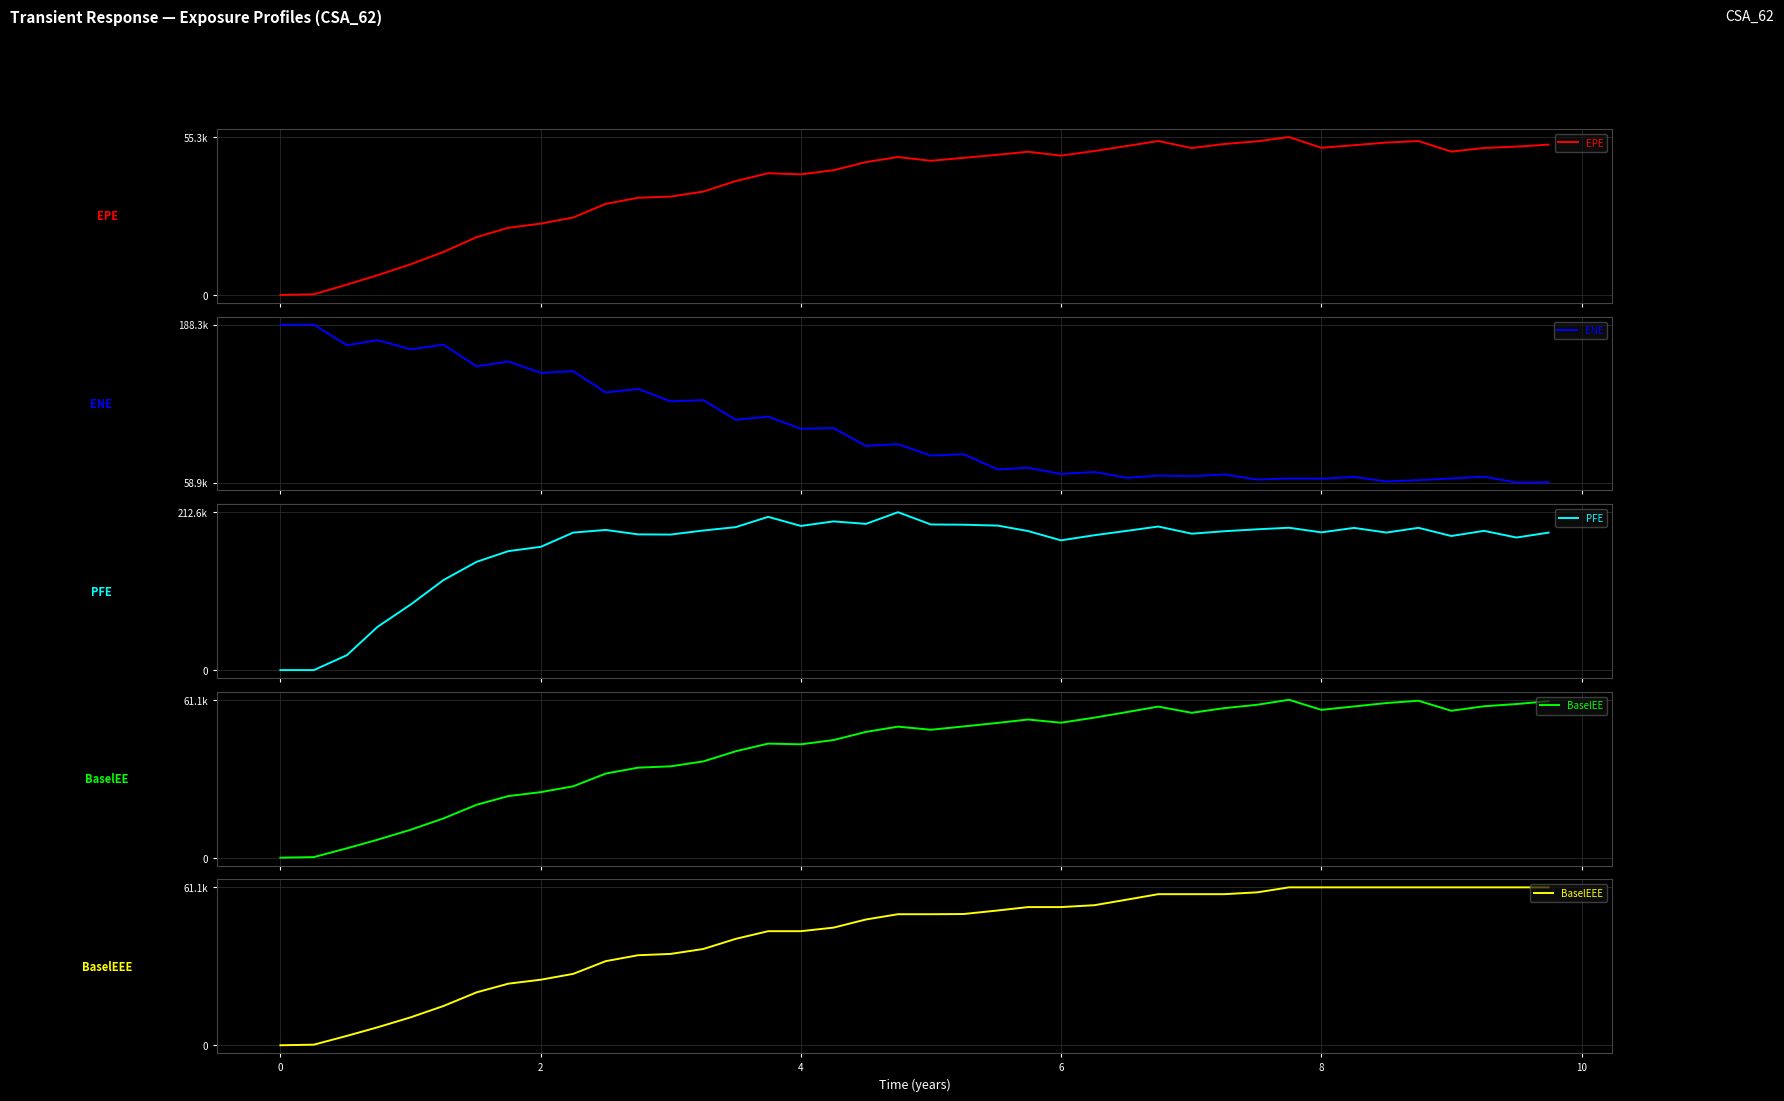

Reading left to right, what are all the values shown in this chart?

EPE: 0.0	227.5	3610.8	6902.2	10771.8	15053.6	20238.0	23507.3	24962.5	27117.8	31863.2	34019.0	34419.8	36181.5	39866.0	42602.3	42209.7	43643.5	46493.9	48275.2	46954.1	47977.9	49074.1	50123.1	48754.2	50370.8	52176.5	53869.4	51420.3	52827.4	53770.5	55264.0	51501.1	52416.3	53332.8	53857.4	50166.2	51436.8	51922.5	52610.2
ENE: 188106.0	188294.0	171380.0	175588.0	168010.0	171868.0	154069.0	158081.0	148770.0	150084.0	132675.0	135606.0	125423.0	126398.0	110306.0	112878.0	102923.0	103528.0	88835.1	90328.9	80934.3	82065.1	69583.4	70981.6	65858.1	67453.2	62692.8	64559.1	64057.2	65524.3	61264.4	62159.9	61979.3	63474.4	59706.6	60816.5	62173.2	63629.4	58856.8	59086.5
PFE: 0.0	0.0	20095.3	58233.1	88644.3	121231.0	145809.0	160205.0	165981.0	185176.0	188730.0	182769.0	182504.0	187964.0	192527.0	206387.0	194093.0	200246.0	196884.0	212611.0	196109.0	195763.0	194569.0	187216.0	174725.0	181627.0	187620.0	193338.0	183662.0	186982.0	189587.0	191693.0	185469.0	191482.0	185200.0	191573.0	180564.0	187511.0	178500.0	185132.0
BaselEE: 0.0	227.9	3622.9	6936.6	10846.0	15186.5	20462.0	23818.1	25347.8	27607.9	32523.8	34814.9	35317.1	37237.8	41154.2	44112.2	43839.6	45490.7	48634.5	50675.6	49466.5	50746.9	52123.7	53435.2	52184.3	54159.6	56354.3	58425.5	56023.6	57825.7	59139.7	61060.6	57169.3	58478.0	59797.5	60683.8	56809.9	58553.9	59413.9	60510.0
BaselEEE: 0.0	227.9	3622.9	6936.6	10846.0	15186.5	20462.0	23818.1	25347.8	27607.9	32523.8	34814.9	35317.1	37237.8	41154.2	44112.2	44112.2	45490.7	48634.5	50675.6	50675.6	50746.9	52123.7	53435.2	53435.2	54159.6	56354.3	58425.5	58425.5	58425.5	59139.7	61060.6	61060.6	61060.6	61060.6	61060.6	61060.6	61060.6	61060.6	61060.6